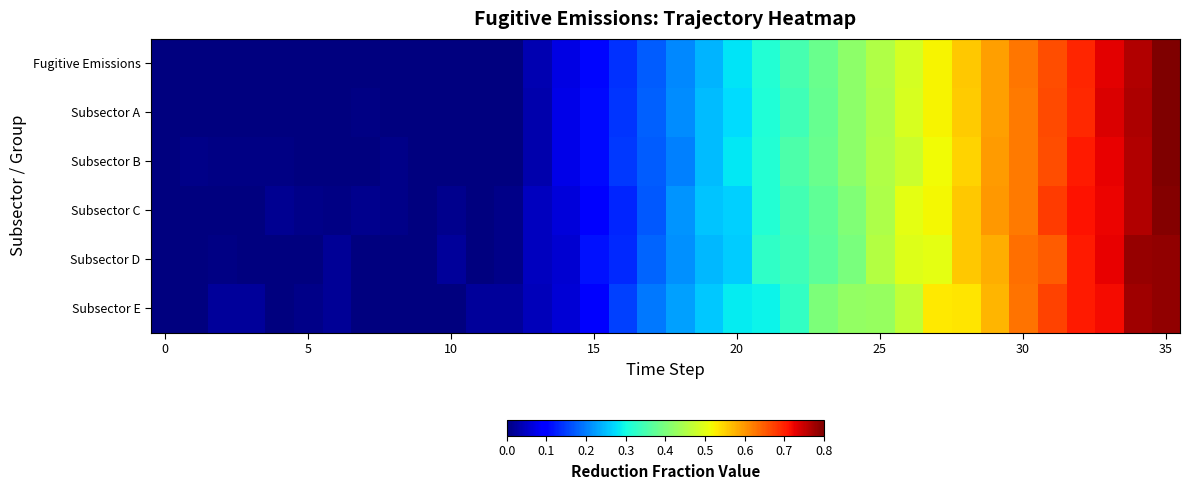

What is the maximum value shown in the chart?

0.8